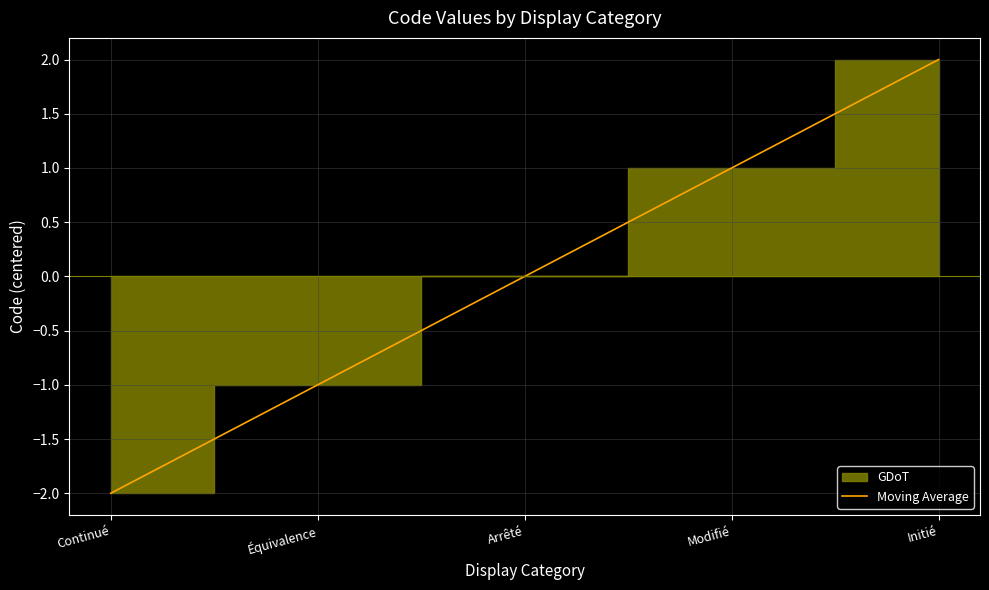

Rank the categories by value from highest to lowest.

Initié, Modifié, Arrêté, Équivalence, Continué